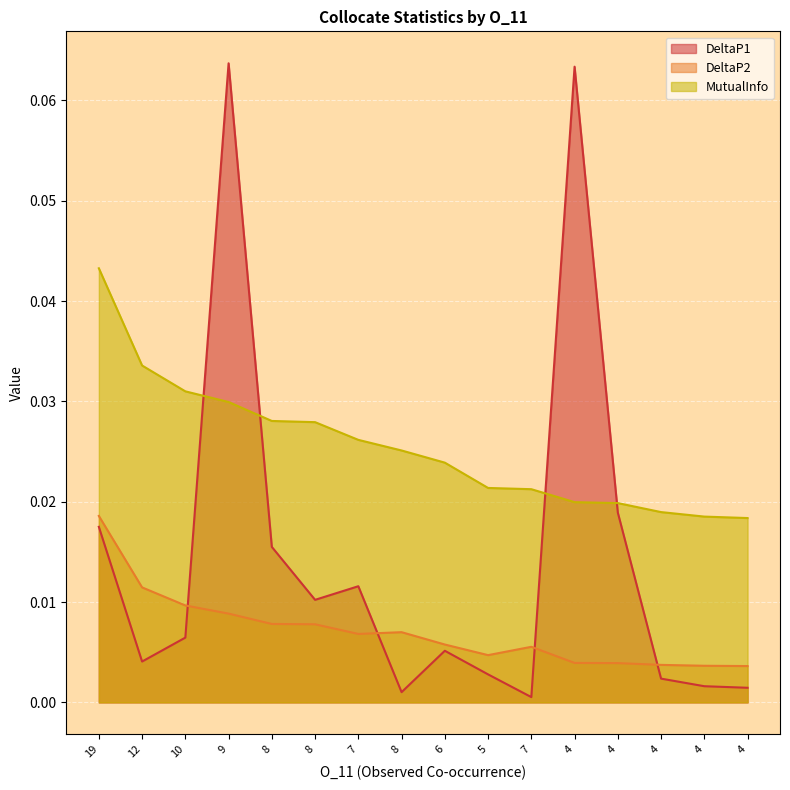

Between 12 and 6, which is larger?

6